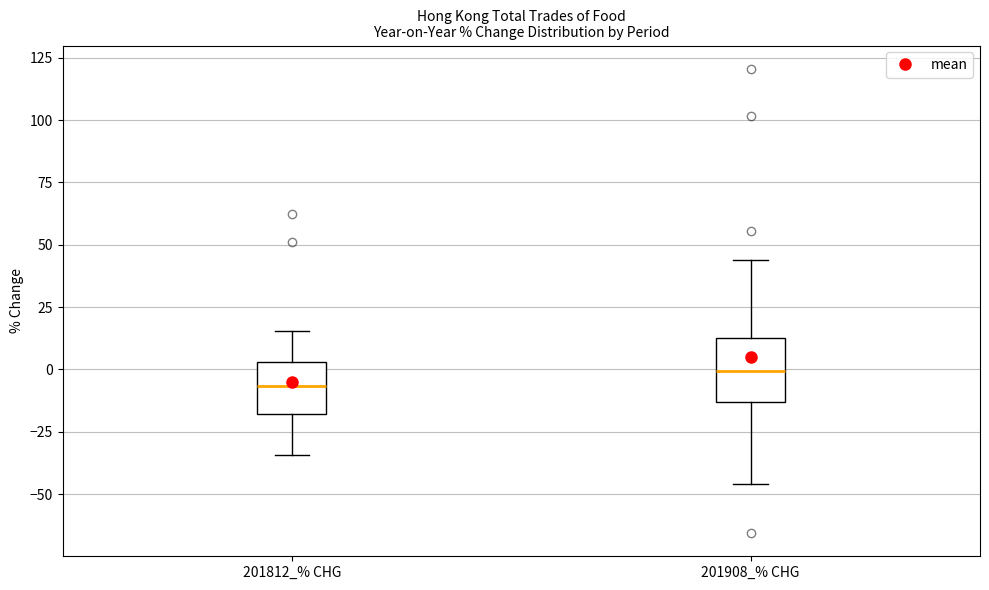

Reading left to right, transcribe this box plot: for each box, give where its median line is, the range the box spans, and where its two whiskers end, as read against the y-axis. The values are not printed on the chart, so give them approximately, as read against the axis.

201812_% CHG: median -5, box -20 to 5, whiskers -35 to 15
201908_% CHG: median 0, box -15 to 15, whiskers -45 to 45